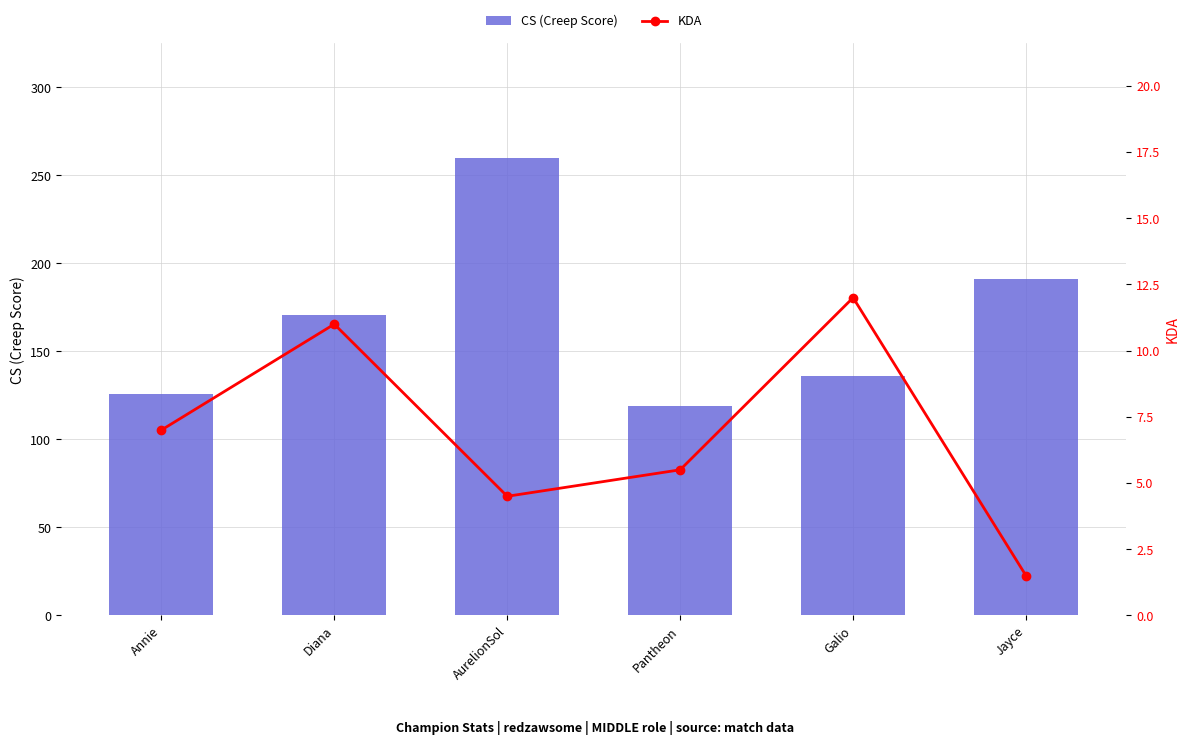

At which label is CS (Creep Score) closest to 189?

Jayce